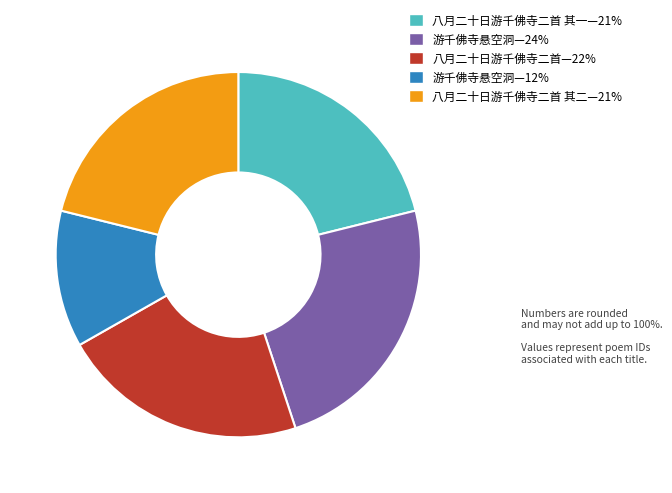

Does any single category account for the majority?

No